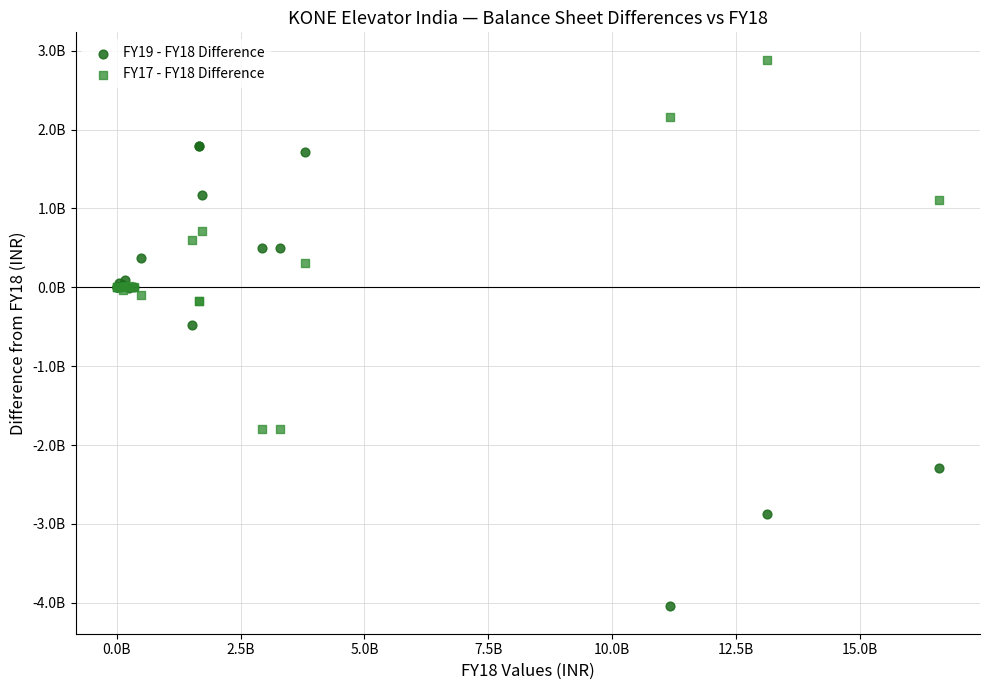

Which series contains the highest Y value?

FY17 - FY18 Difference